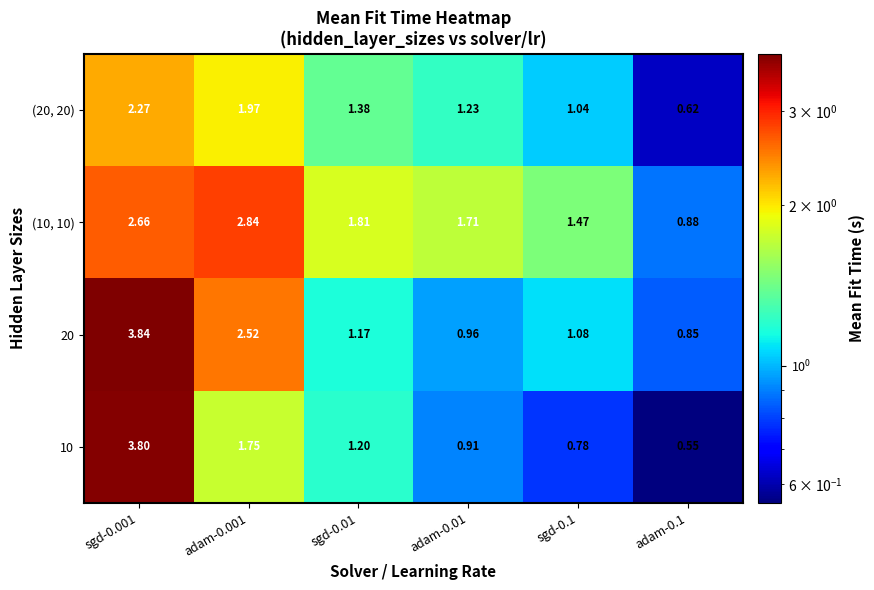

Between sgd-0.001 and sgd-0.01, which series saw the biggest shift?

20